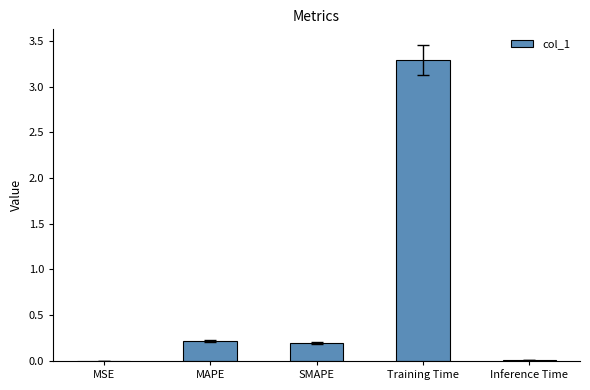

The chart shows a value of 0.2 at MAPE. True or false?

True